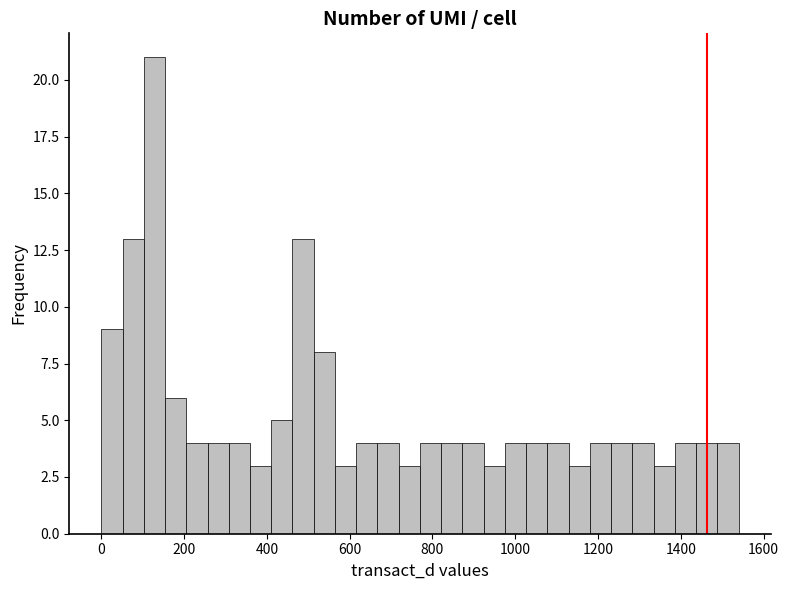

Read against the x-axis, roughly where is the centre of the tallest bar?

120